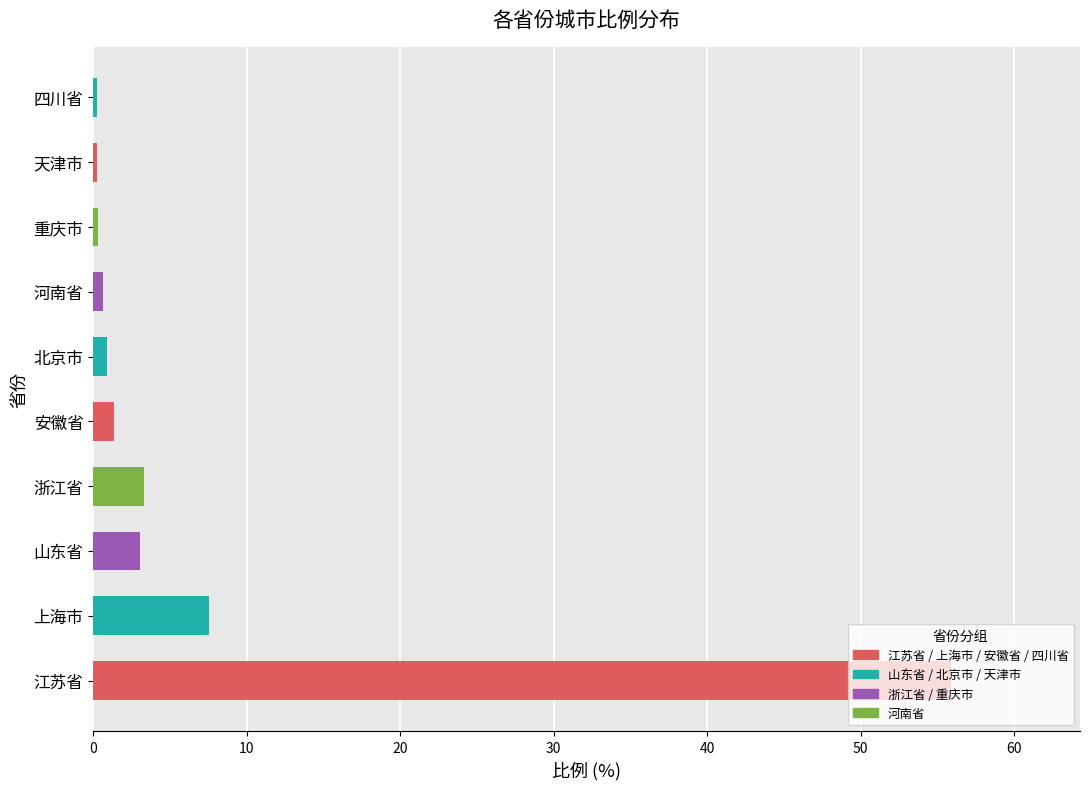

Where is the data nearest to the value 28?

上海市